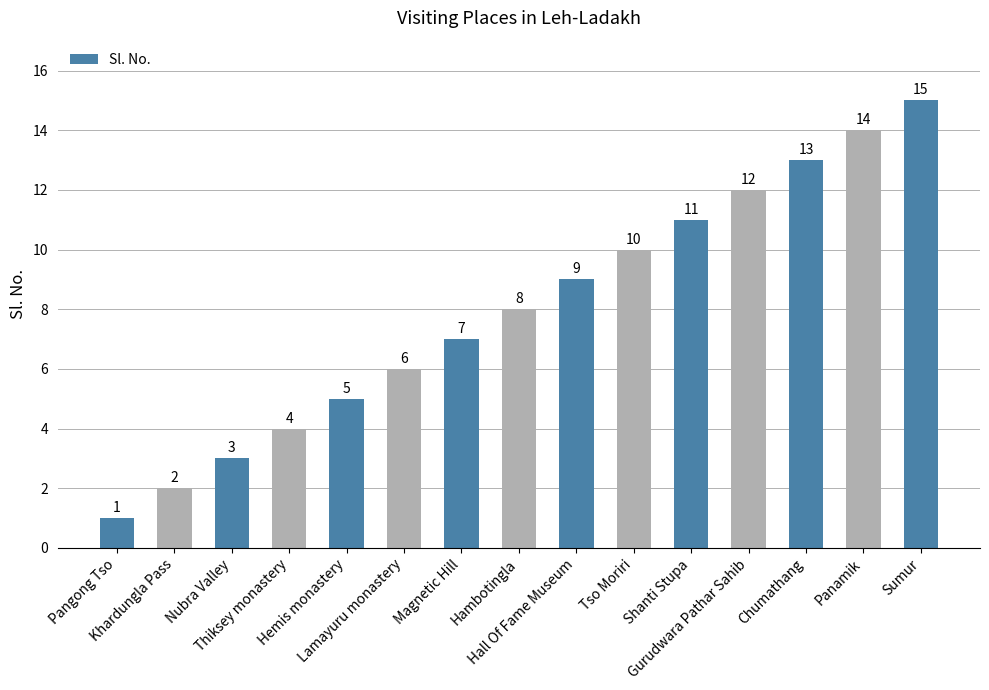

What is the difference between the second highest and second lowest values?

12